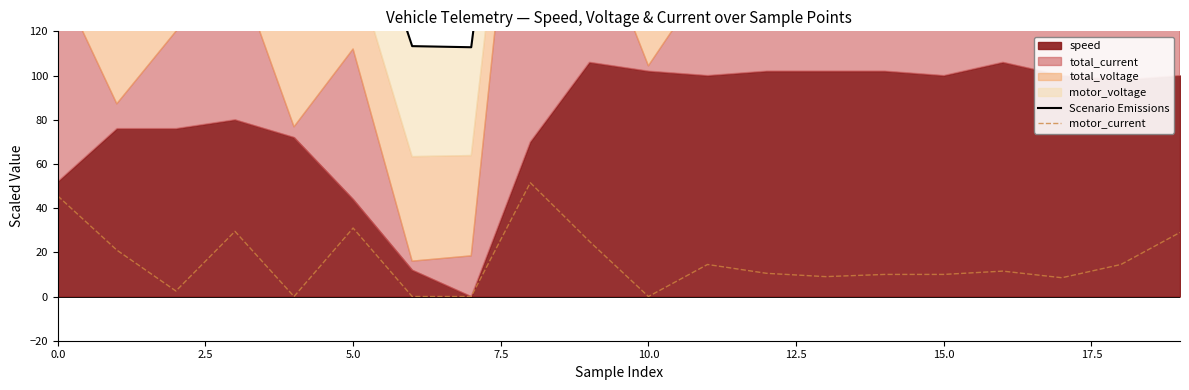

The motor_current series shows 13.6 at 5.0. True or false?

False